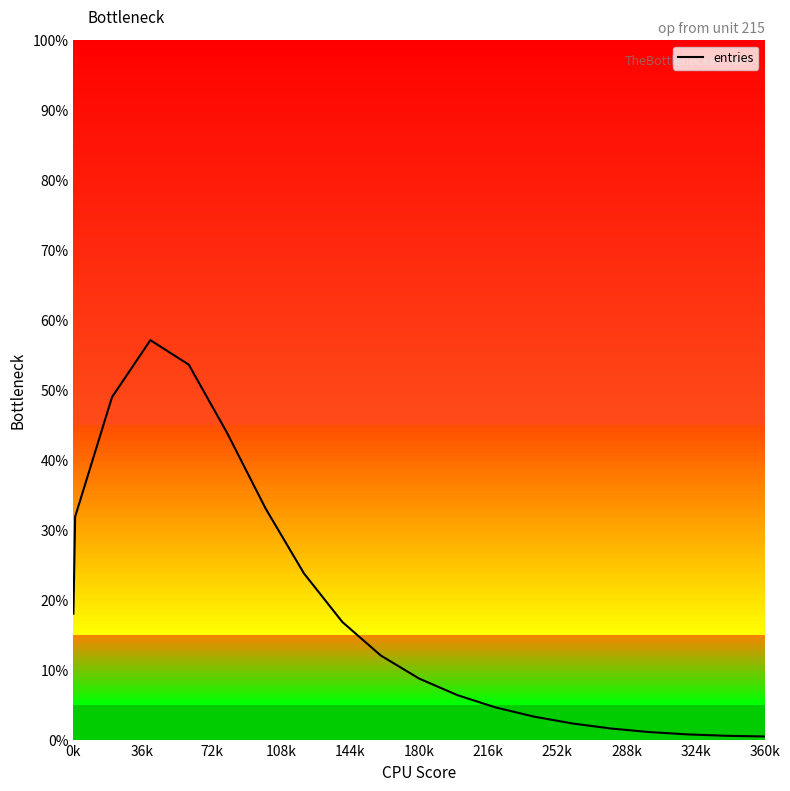

What is the difference between the maximum and minimum values?

56.7